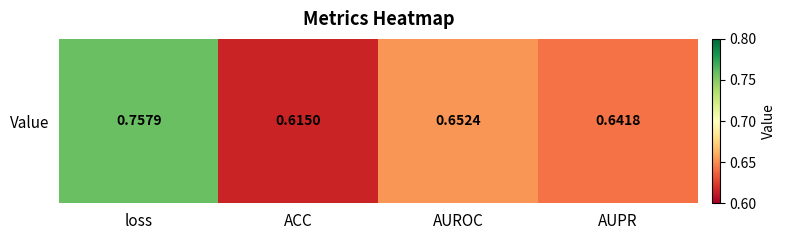

What is the sum of all values?

2.7